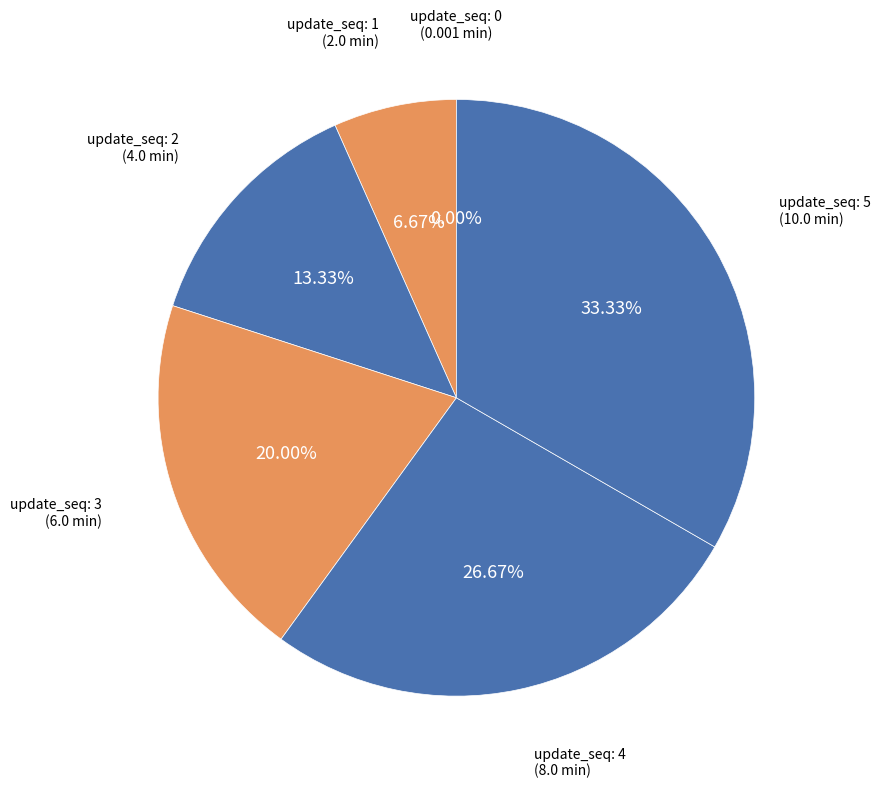

Rank the categories by value from highest to lowest.

5, 4, 3, 2, 1, 0